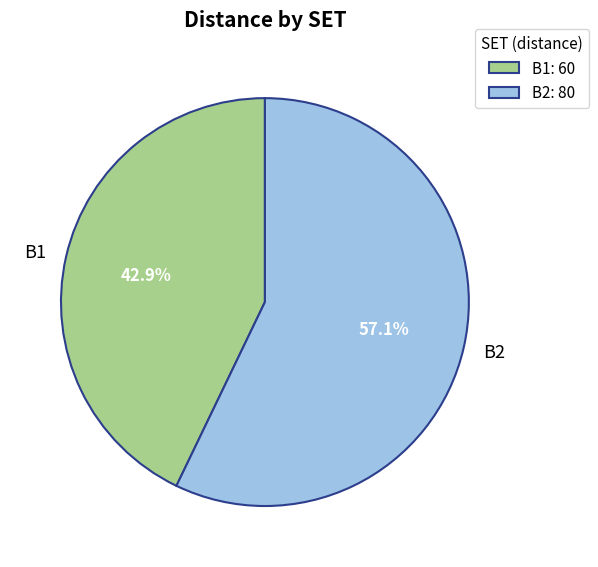

To the nearest percent, what is the difference between the largest and smallest slice percentages?

14%